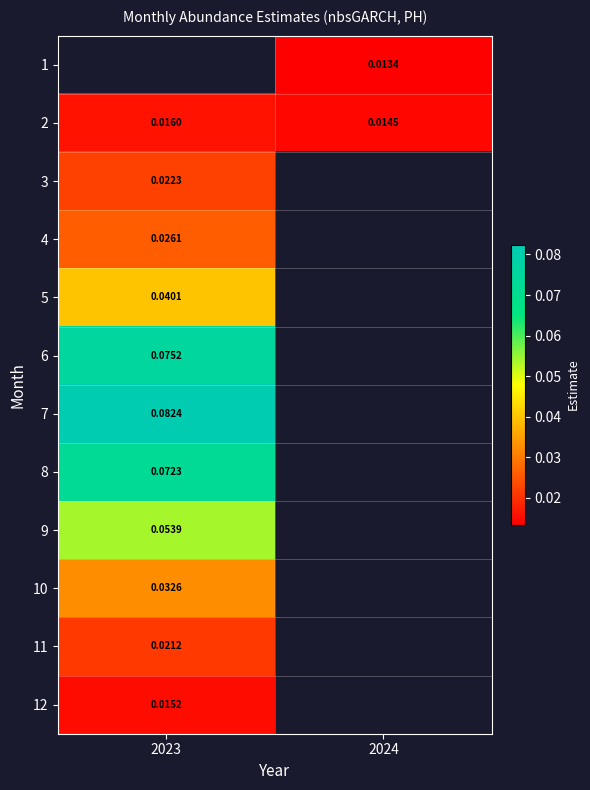

Is the value of 3 at 2024 greater than the value of 6 at 2023?

No